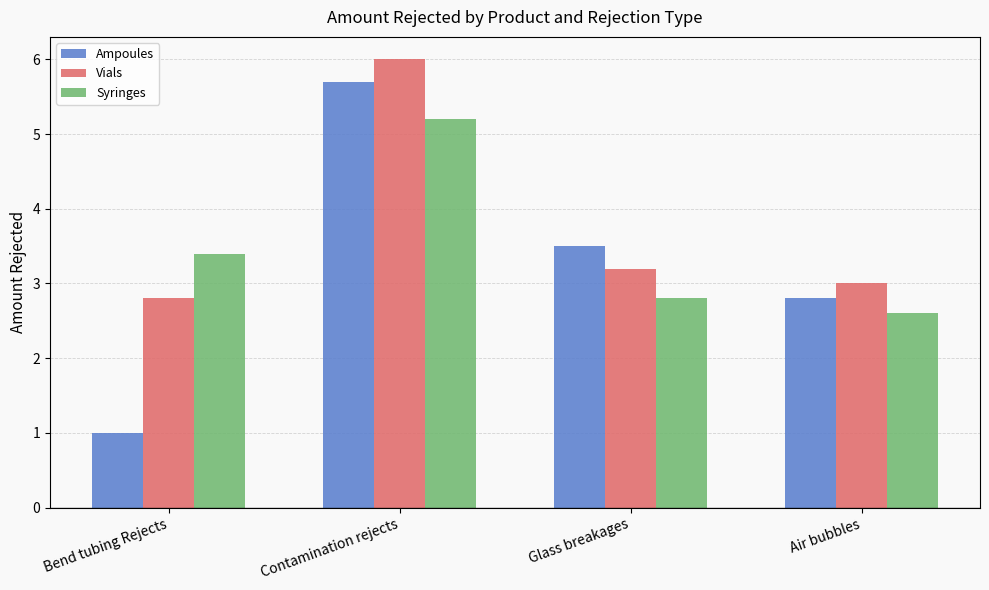

List the labels in order of Syringes value, smallest first.

Air bubbles, Glass breakages, Bend tubing Rejects, Contamination rejects